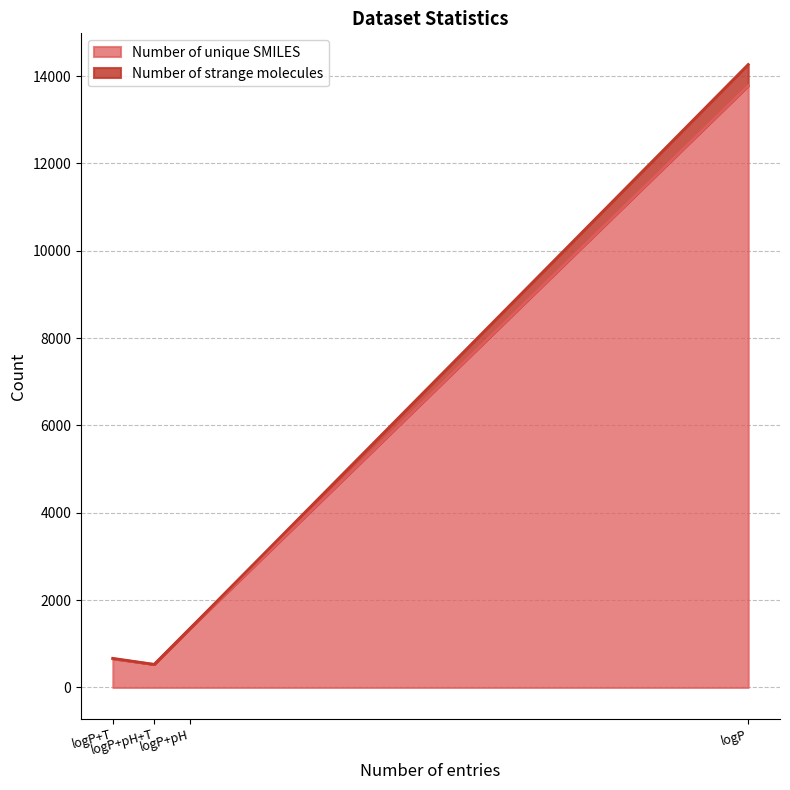

Which series has the largest range (max minus min)?

Number of unique SMILES